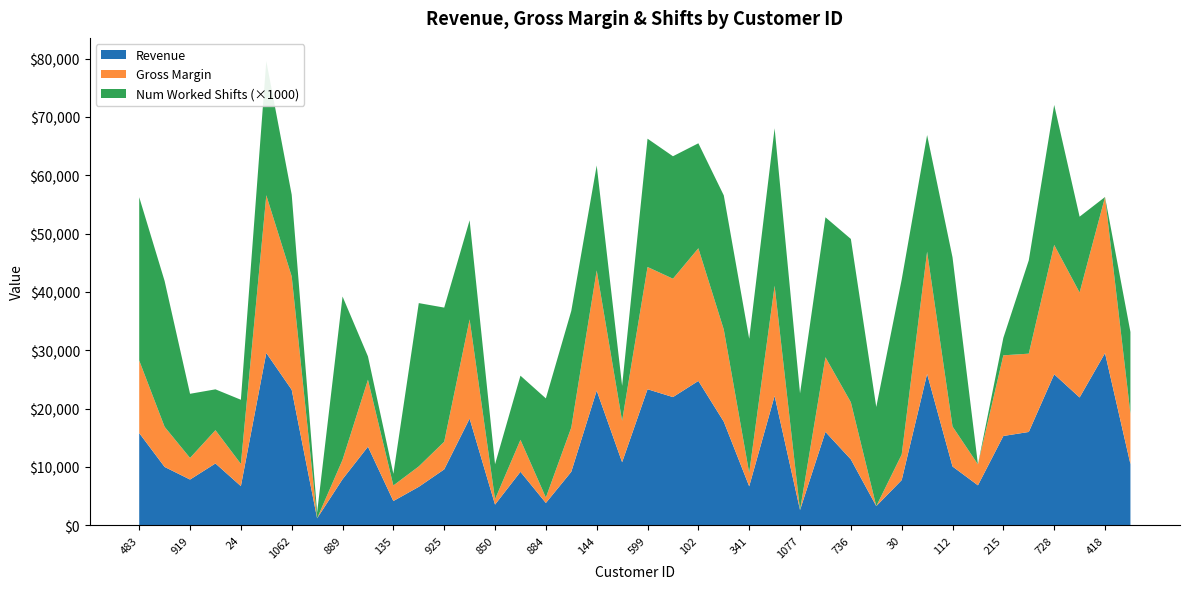

Reading right to left, list all the values displayed in this chart.

revenue: 10472	29498	21893	25870	15980	15290	6830	10060	25932	7725	3263	11276	15992	2596	22162	6665	17748	24732	21960	23308	10794	23070	9150	3805	9149	3524	18273	9562	6574	4136	13453	7879	1175	23211	29525	6691	10579	7822	9982	15788
gross_margin: 8650	26769	18003	22185	13425	13832	3594	6859	20958	4385	-1545	9798	12799	-2296	18891	2292	15798	22747	20296	20960	7100	20604	7589	928	5482	922	17004	4743	3502	2669	11483	3326	-3779	19444	27048	3811	5708	3703	6875	12449
num_worked_shifts: 14	0	13	24	16	3	0	29	20	30	17	28	24	20	27	23	23	18	21	22	6	18	20	17	11	6	17	23	28	2	4	28	1	14	23	11	7	11	25	28